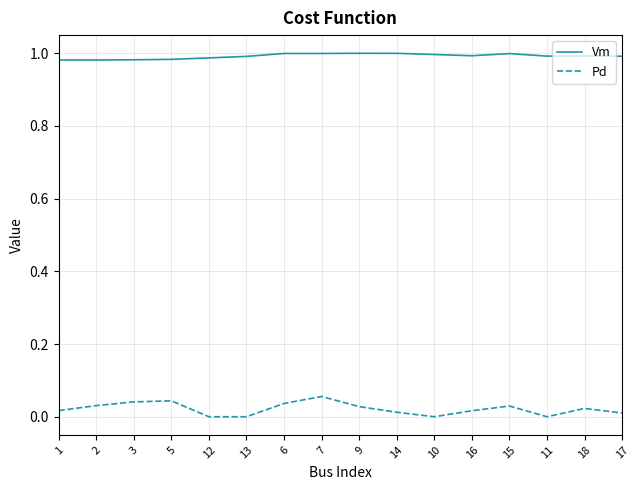

Count the number of data series in this chart.

2